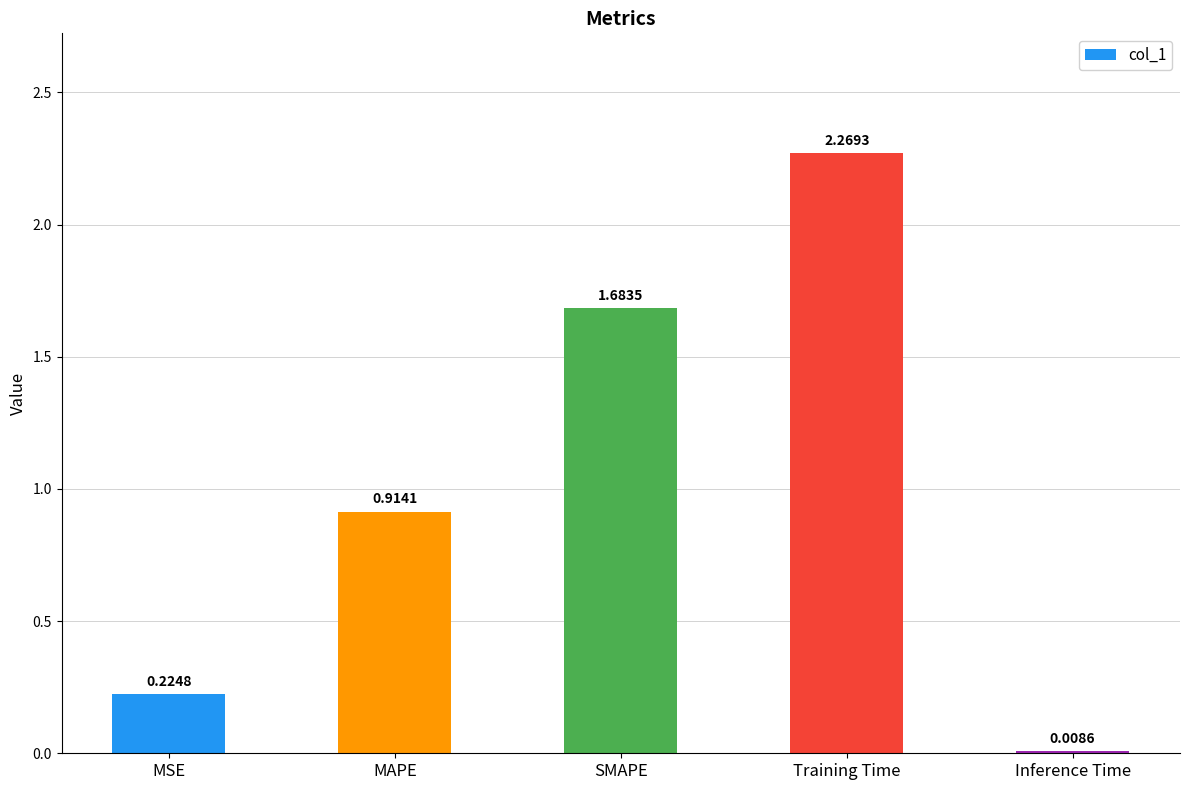

The value at SMAPE is 2.9. True or false?

False